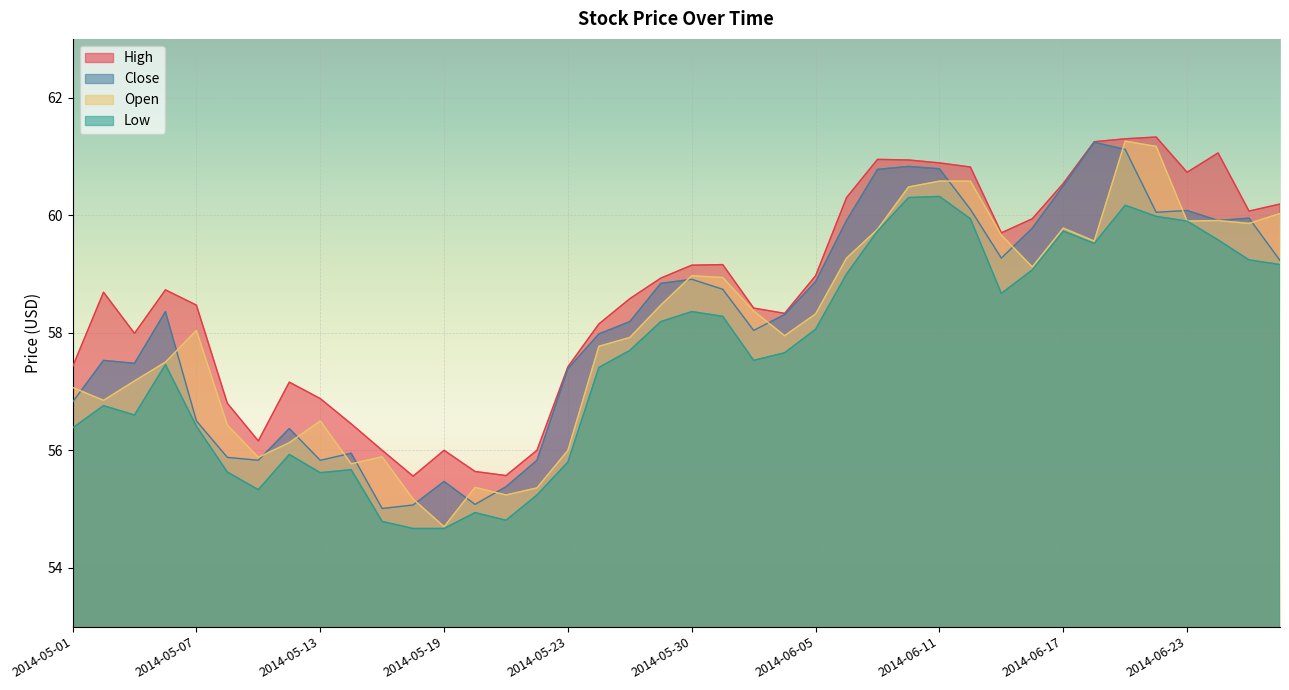

At which label does Low reach its minimum?

2014-05-16